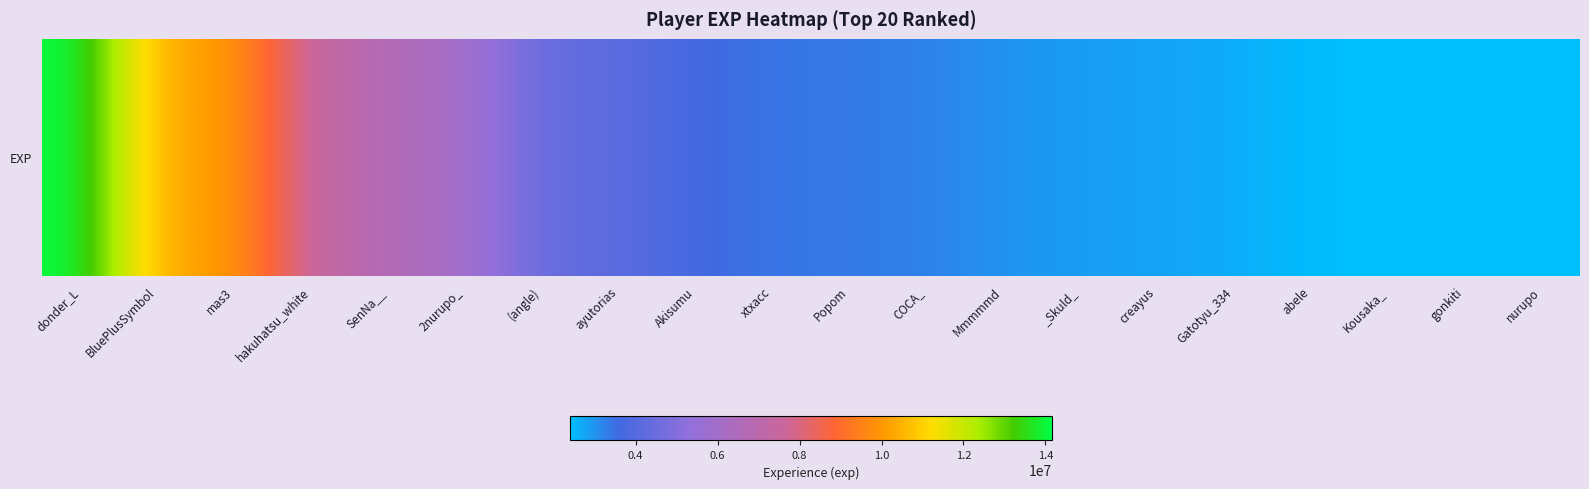

Read the value at xtxacc.

3406565